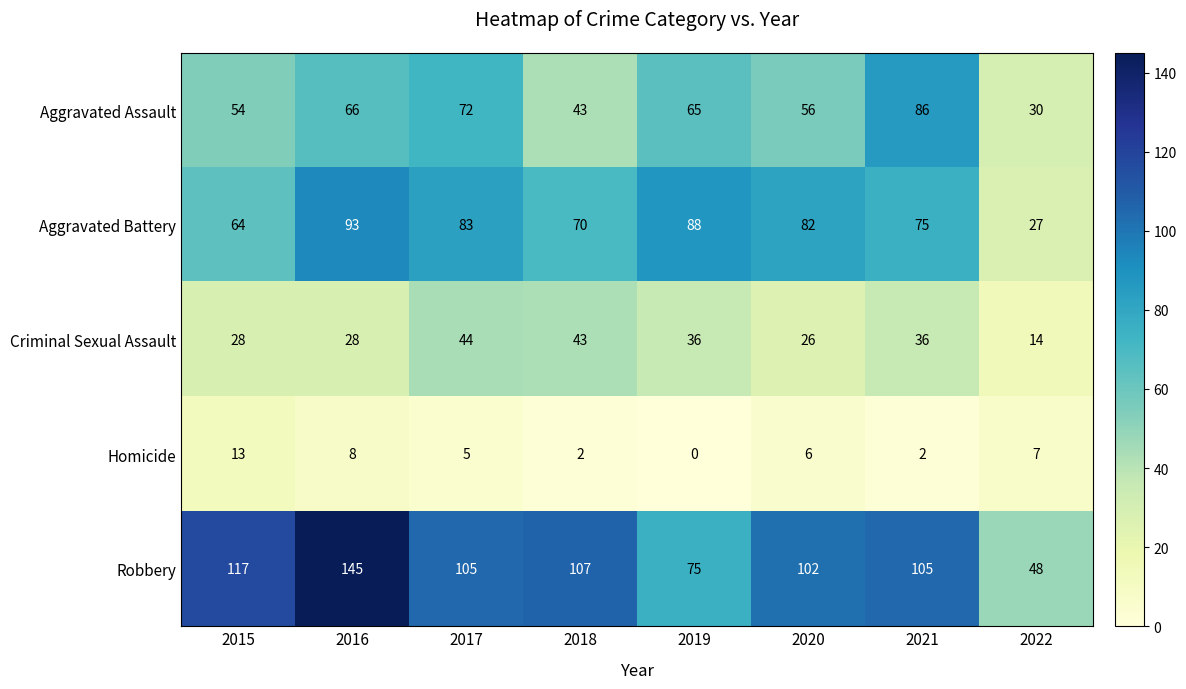

The Aggravated Assault series shows 10 at 2022. True or false?

False